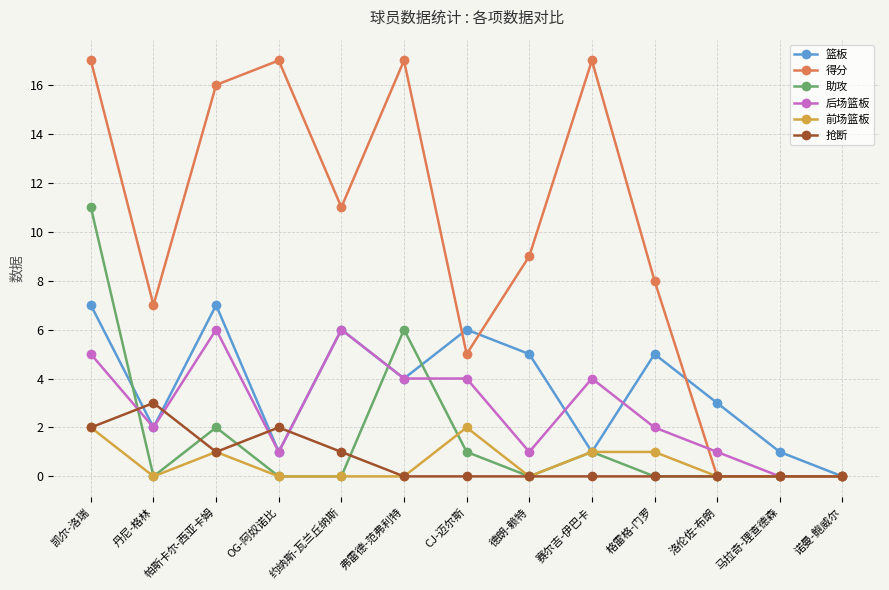

What is the highest value of the 助攻 series?

11